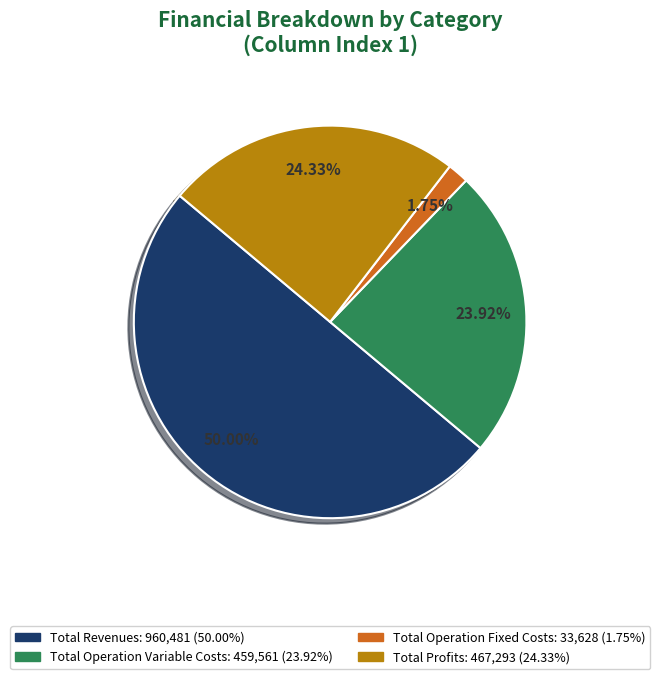

How many slices are in this pie chart?

4